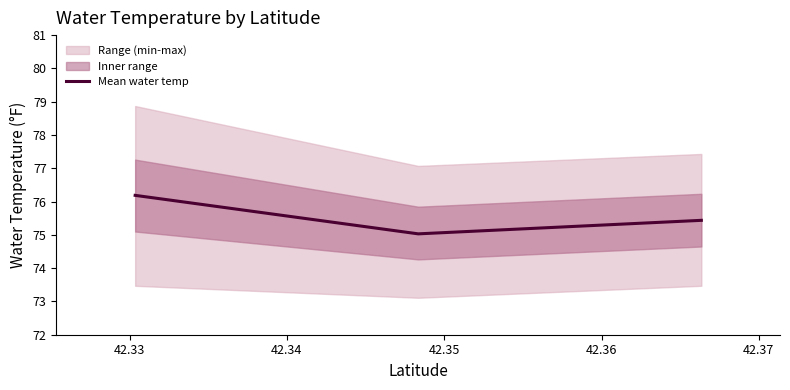

What is the maximum value for Mean water temp?

76.2